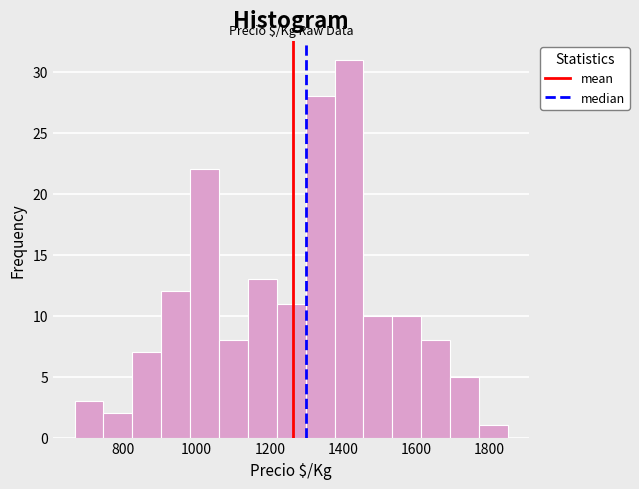

Around what value on the x-axis is the tallest bar? Give the approximate position of its centre, as read against the axis.

1420